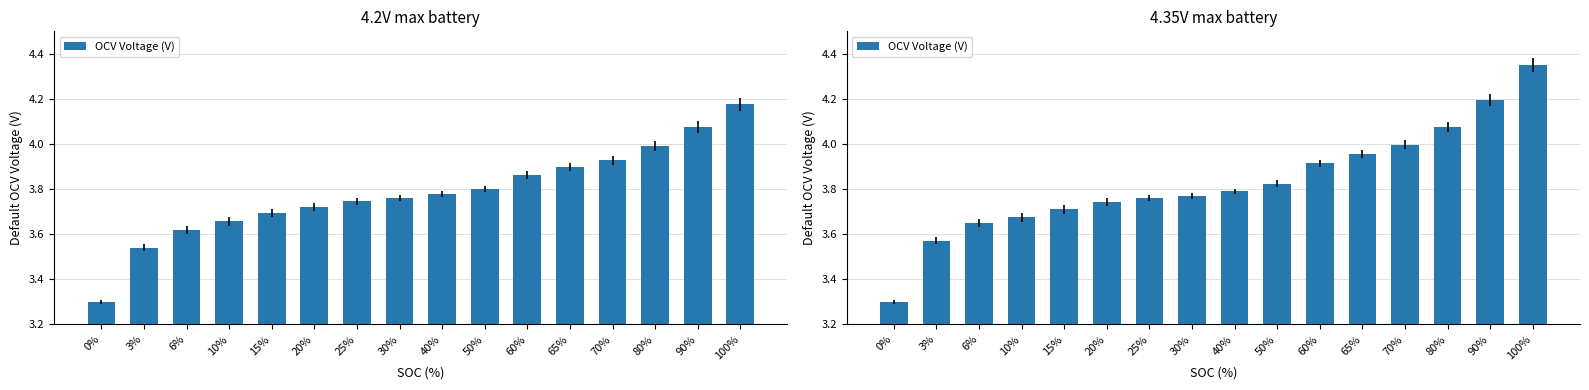

Rank the categories by value from lowest to highest.

0%, 3%, 6%, 10%, 15%, 20%, 25%, 30%, 40%, 50%, 60%, 65%, 70%, 80%, 90%, 100%